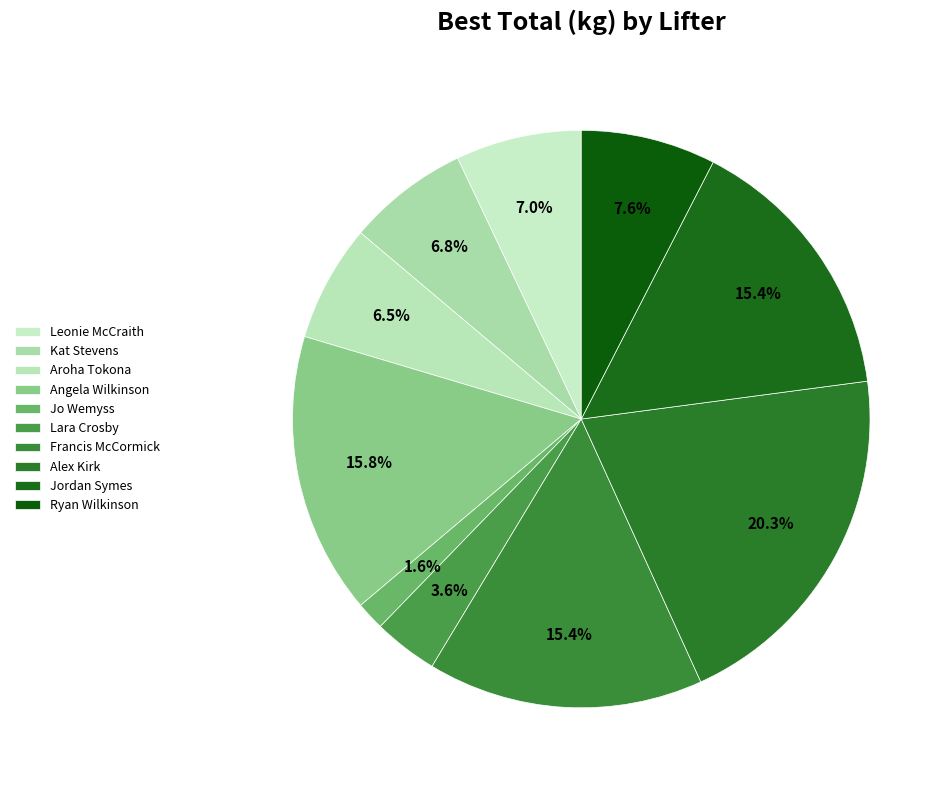

Does Alex Kirk represent more than half of the total?

No